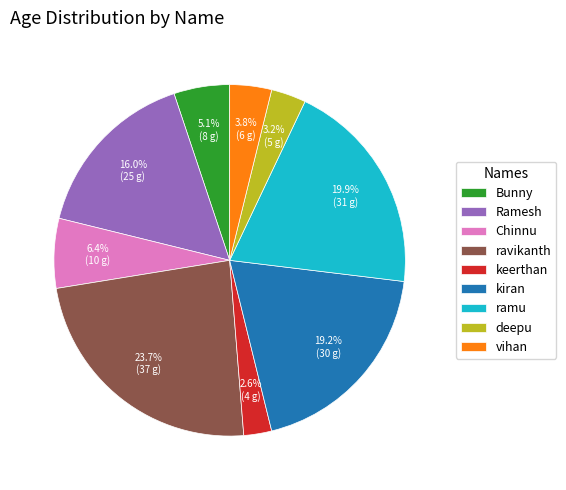

Does any single category account for the majority?

No